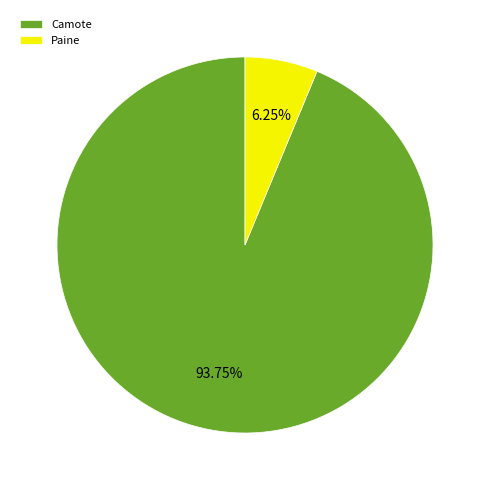

What is the ratio of the value at Camote to the value at Paine?

15.0